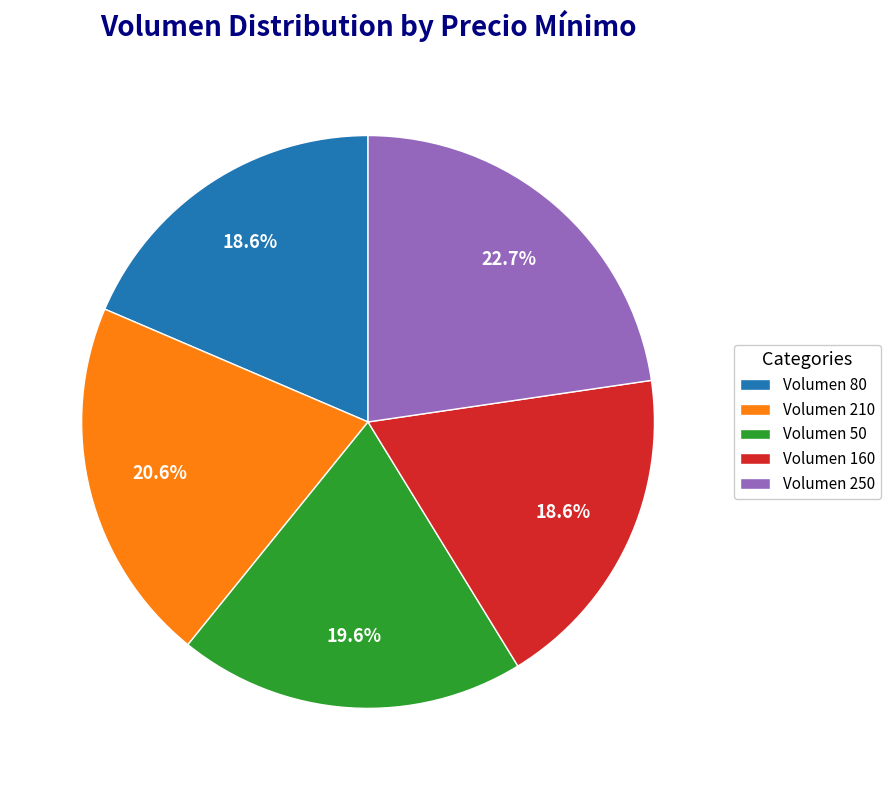

Which has a higher value, Volumen 50 or Volumen 80?

Volumen 50